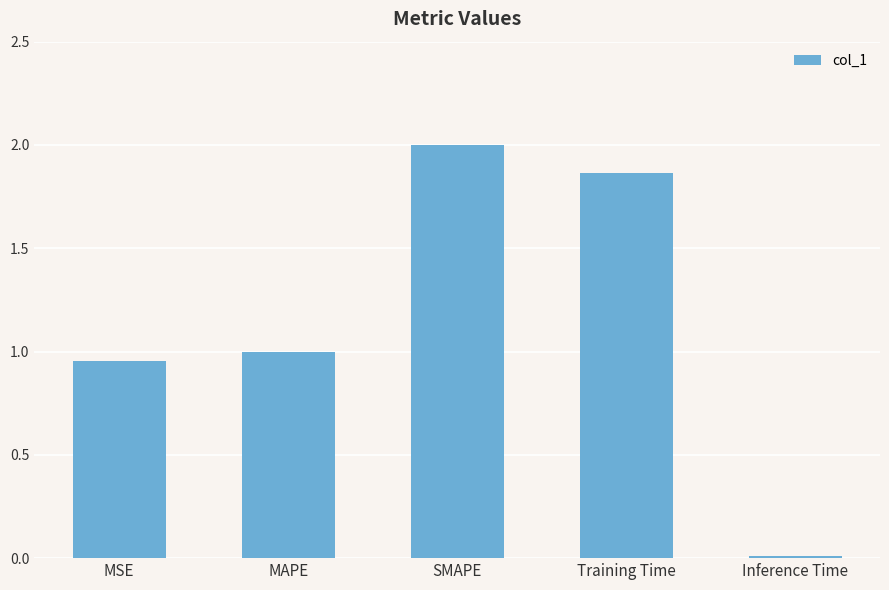

What position from the left is Inference Time?

5